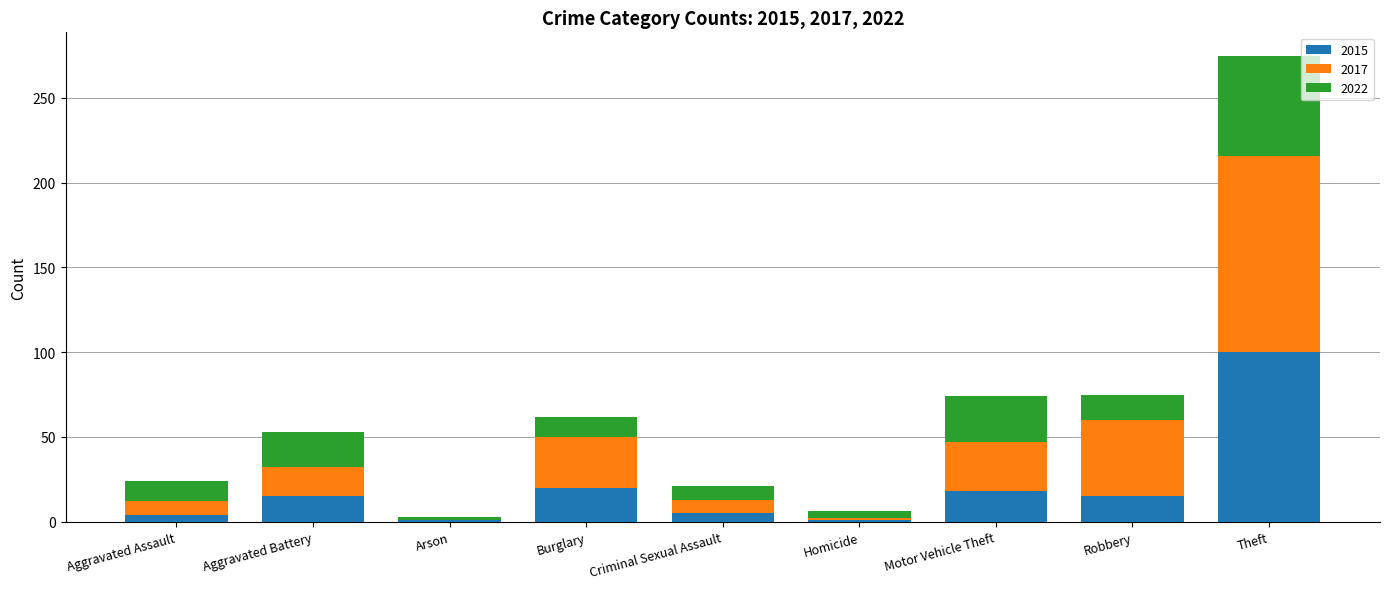

What is the sum of all 2015 values?

179